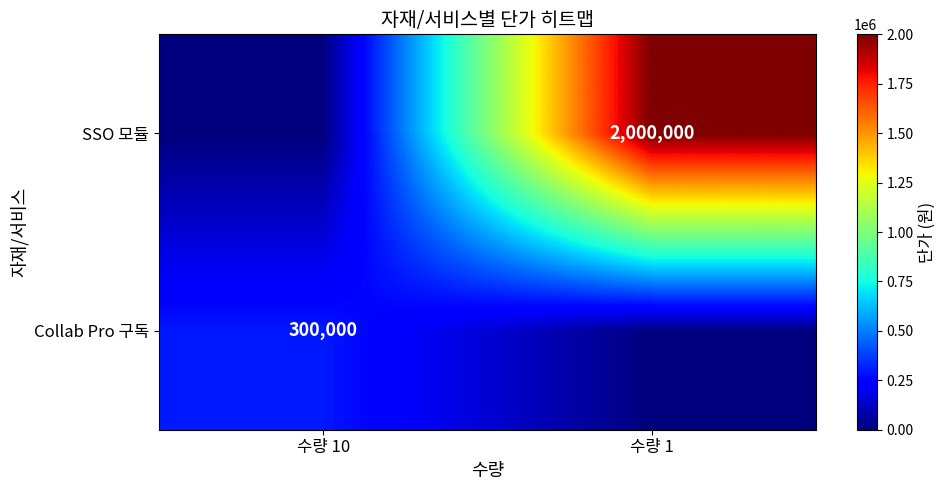

True or false: SSO 모듈 has a value of 3475812 at 수량 1.

False